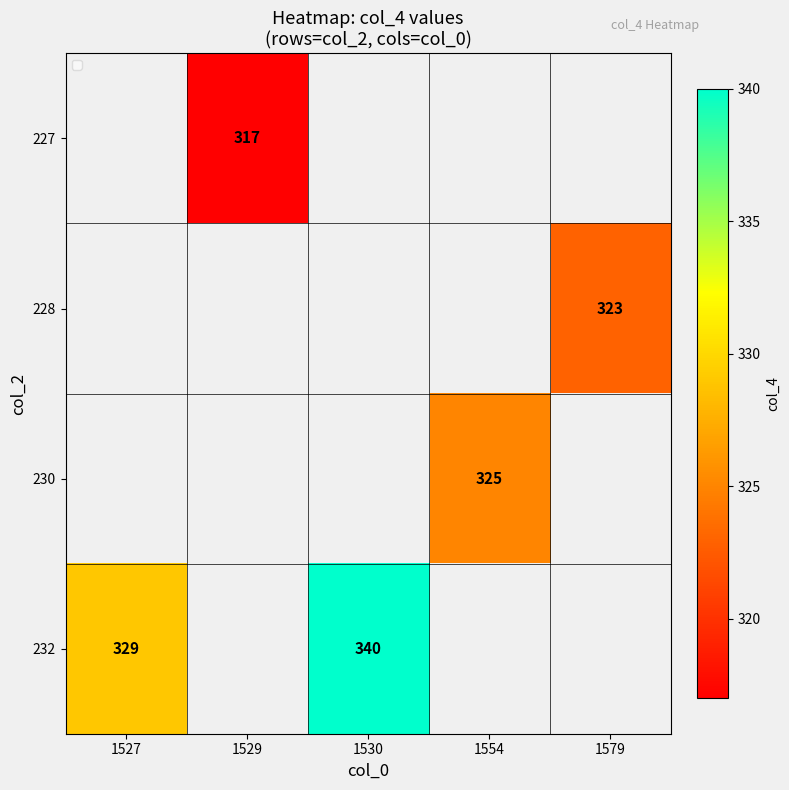

The 227 series shows 170 at 1529. True or false?

False